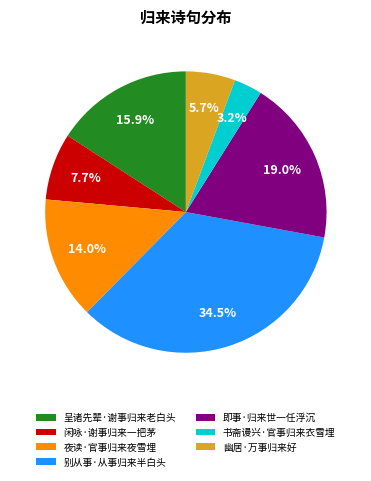

What is the ratio of the value at 幽居·万事归来好 to the value at 夜读·官事归来夜雪埋?

0.4